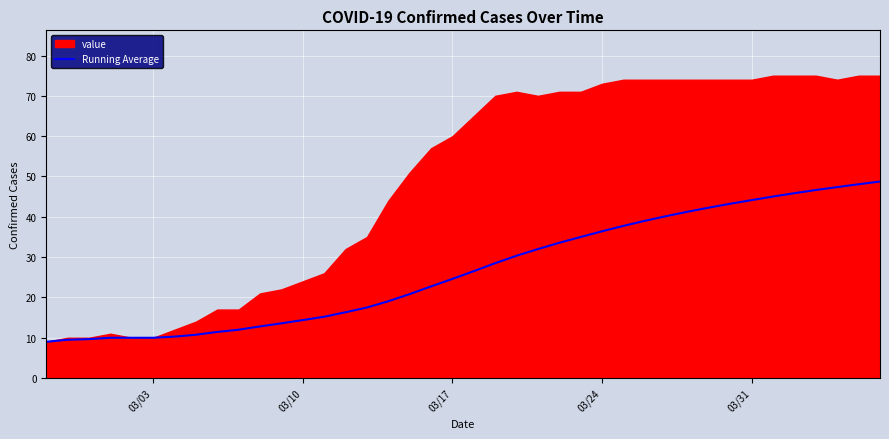

What is the maximum value for Running Average?

48.8